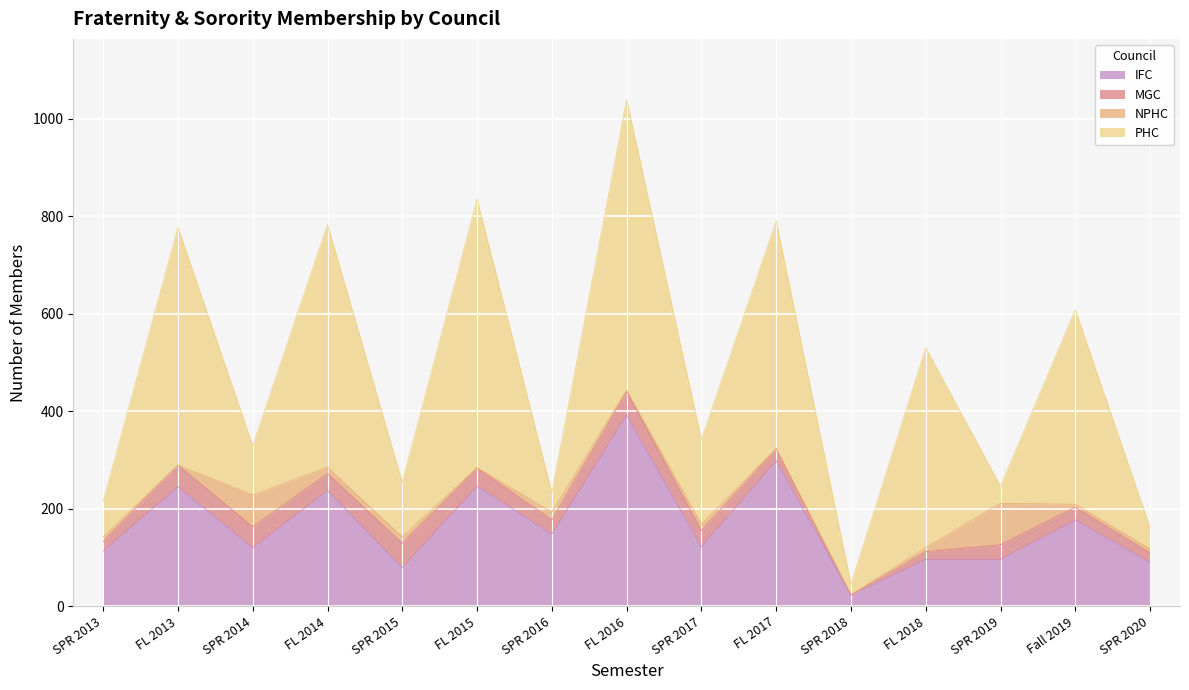

Does the chart display data point markers on the line(s)?

No